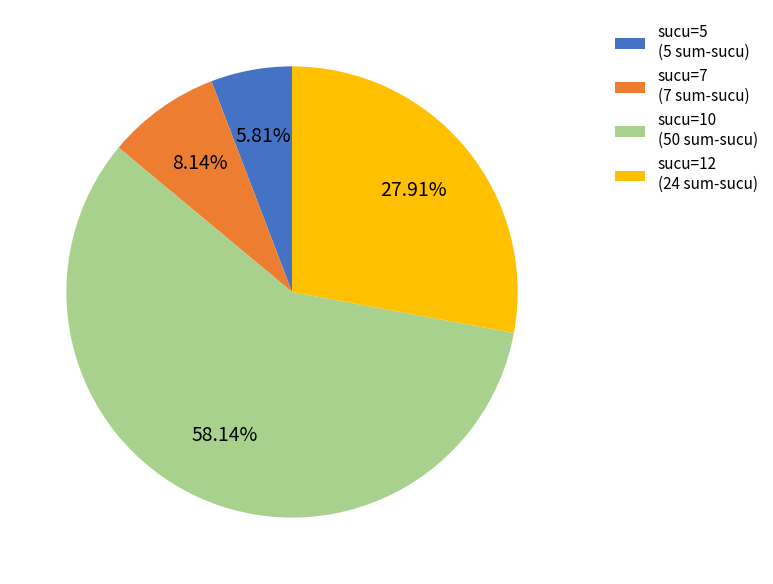

Which has a higher value, sucu=7 (7 sum-sucu) or sucu=5 (5 sum-sucu)?

sucu=7 (7 sum-sucu)